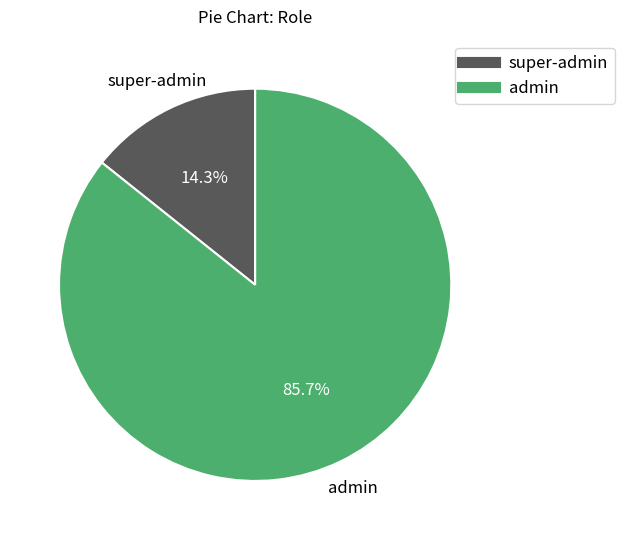

Which slice is the largest?

admin